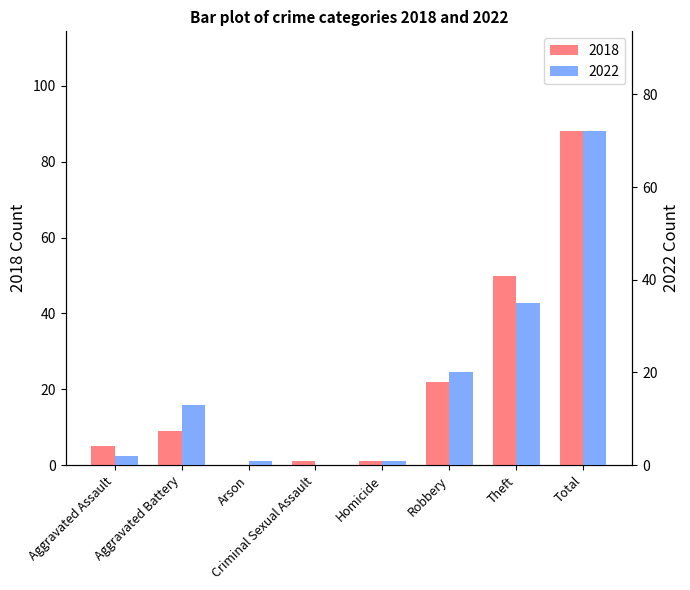

How many groups of bars are there?

8